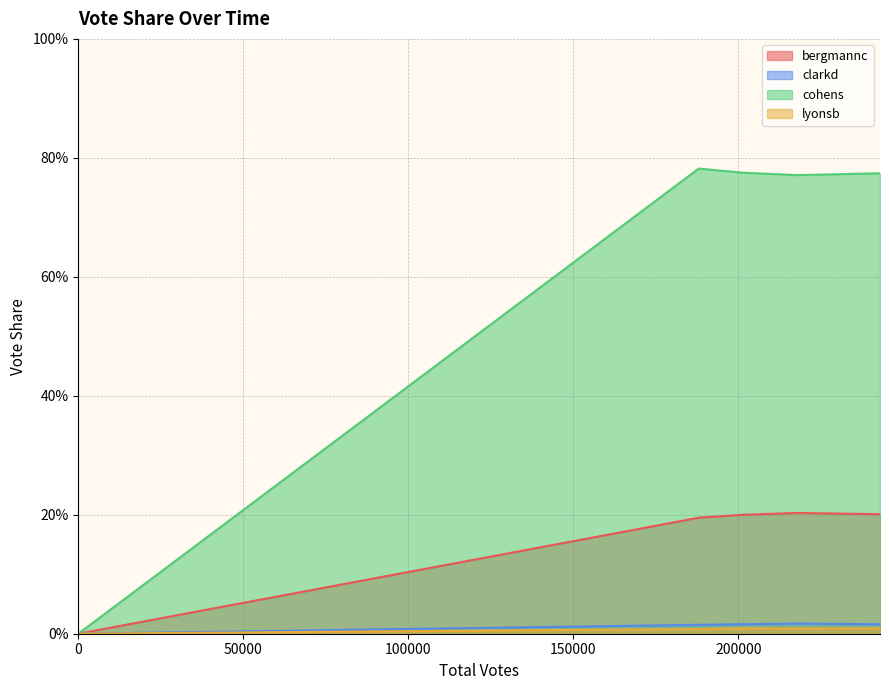

What is the sum of the bergmannc values at 217790 and 0?

0.2